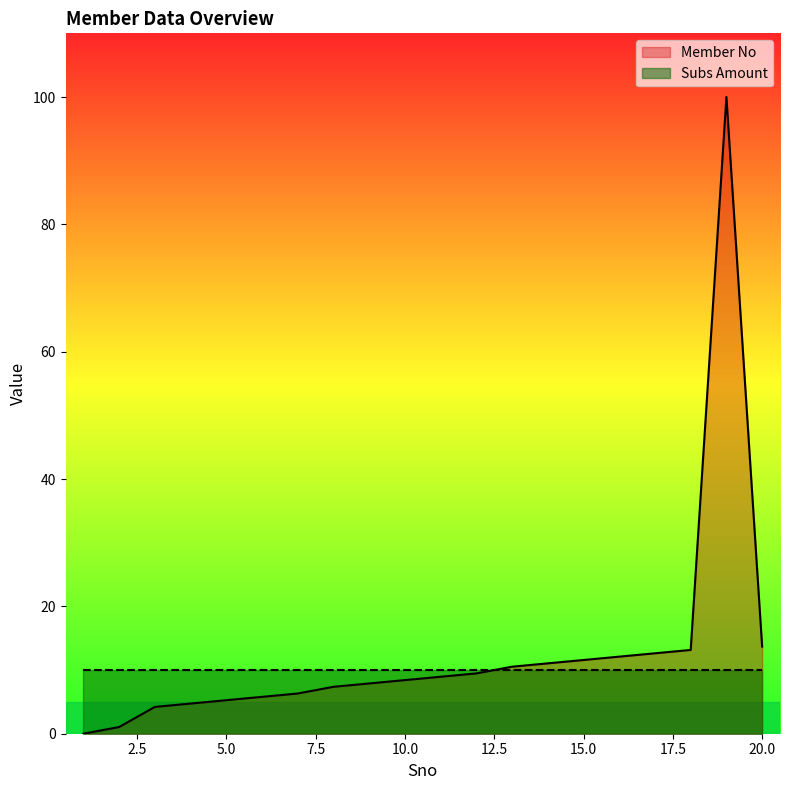

List the labels in order of value, largest first.

19, 20, 18, 17, 16, 15, 14, 13, 12, 11, 10, 9, 8, 7, 6, 5, 4, 3, 2, 1